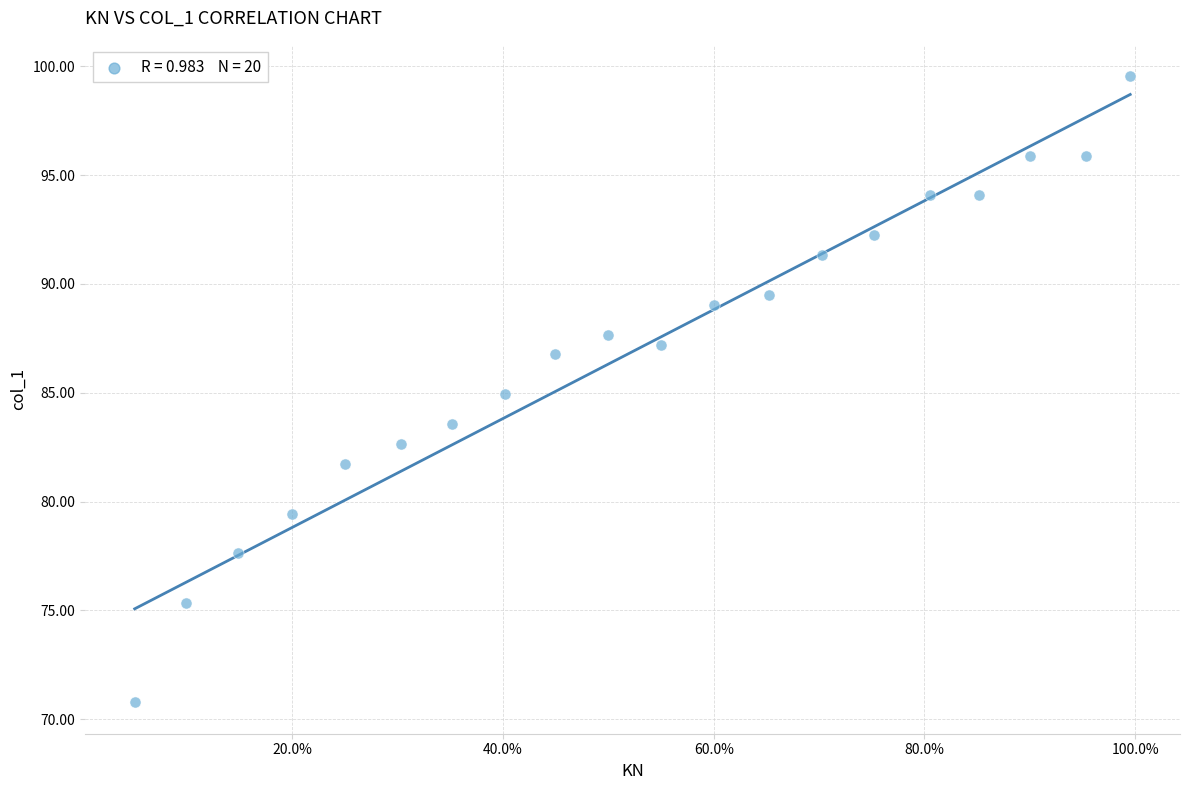

What is the range of X values (max minus min)?

0.9